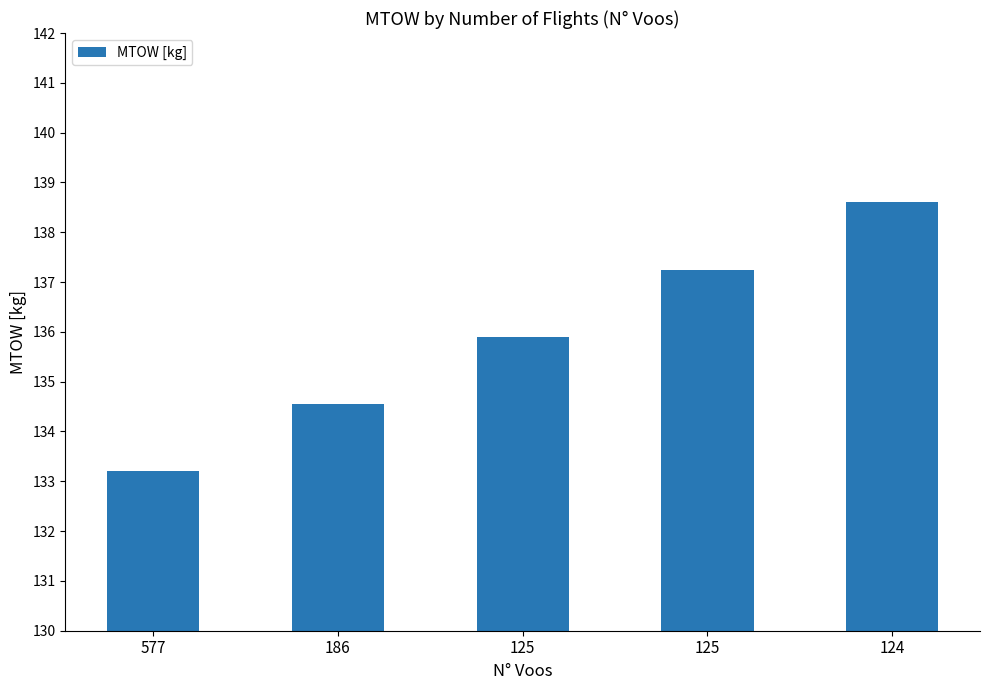

At which category does the chart reach its minimum across all series?

577